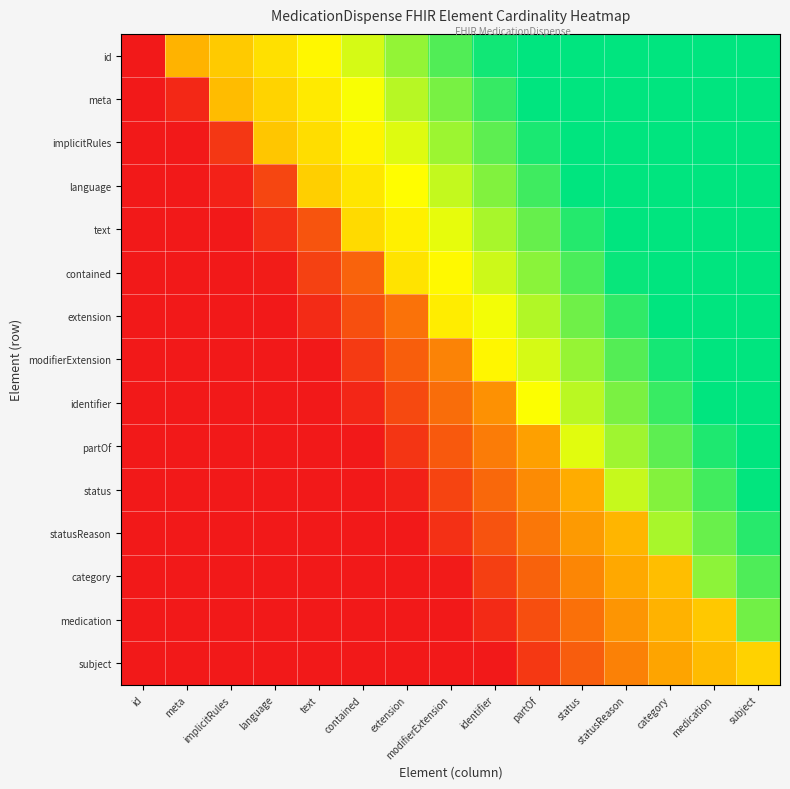

At extension, list the series in order from smallest to largest.

statusReason, category, medication, subject, status, partOf, identifier, modifierExtension, extension, contained, text, language, implicitRules, meta, id